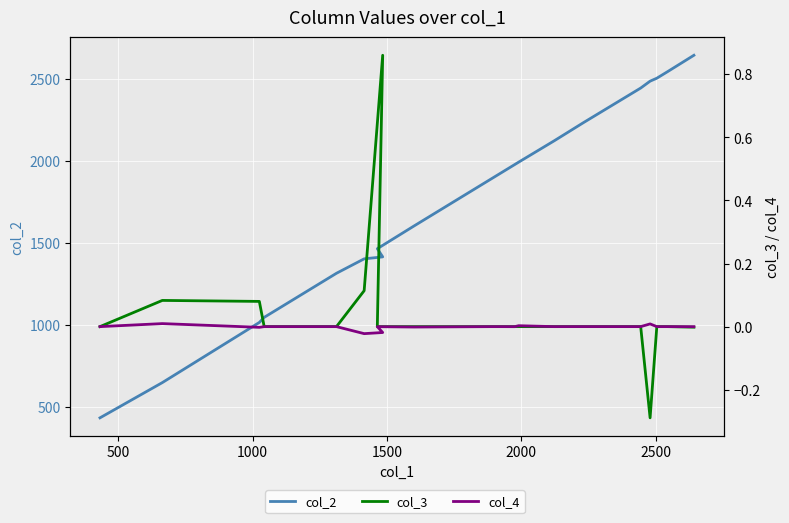

True or false: col_2 and col_4 cross at least once.

False